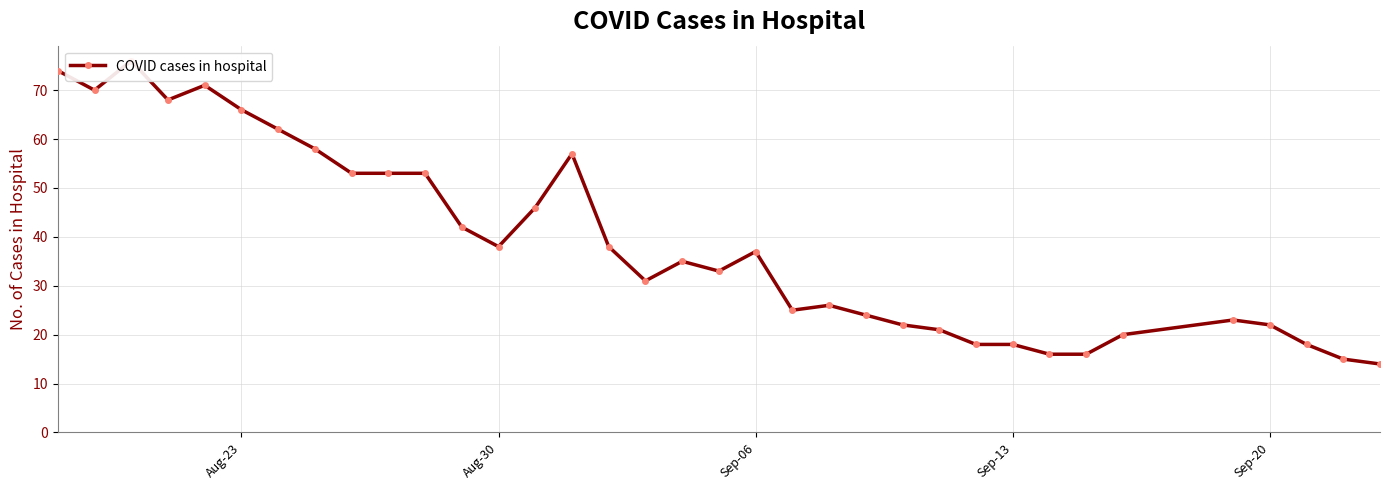

The chart shows a value of 109 at Sep-13. True or false?

False